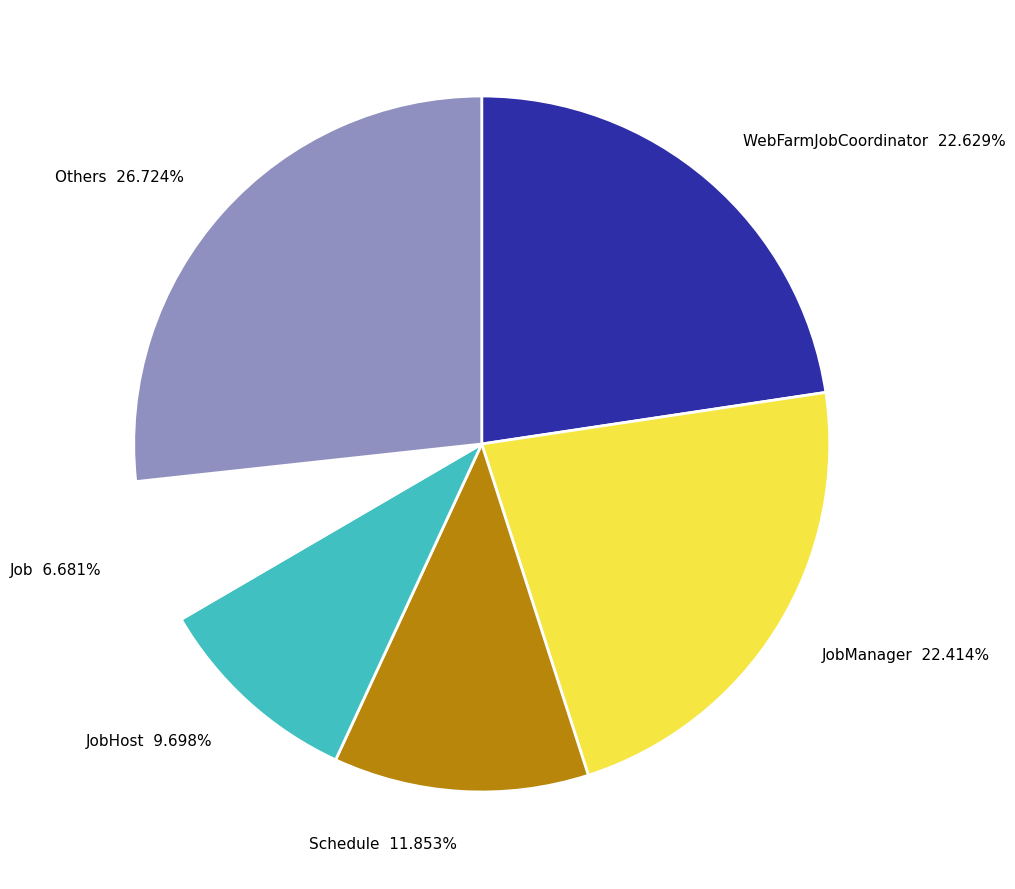

Is the sum of Schedule 11.853% and JobManager 22.414% greater than half?

No